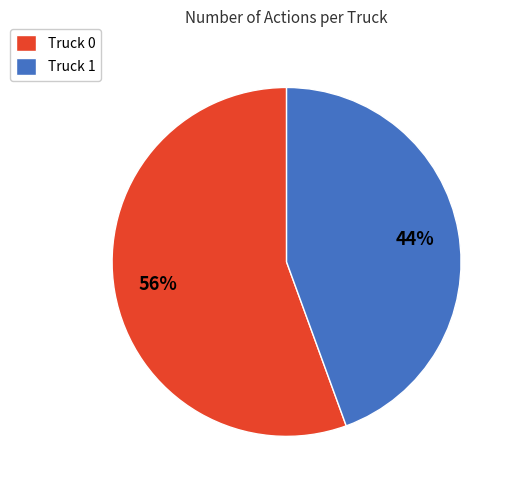

The Truck 1 slice represents 44% of the pie. True or false?

True